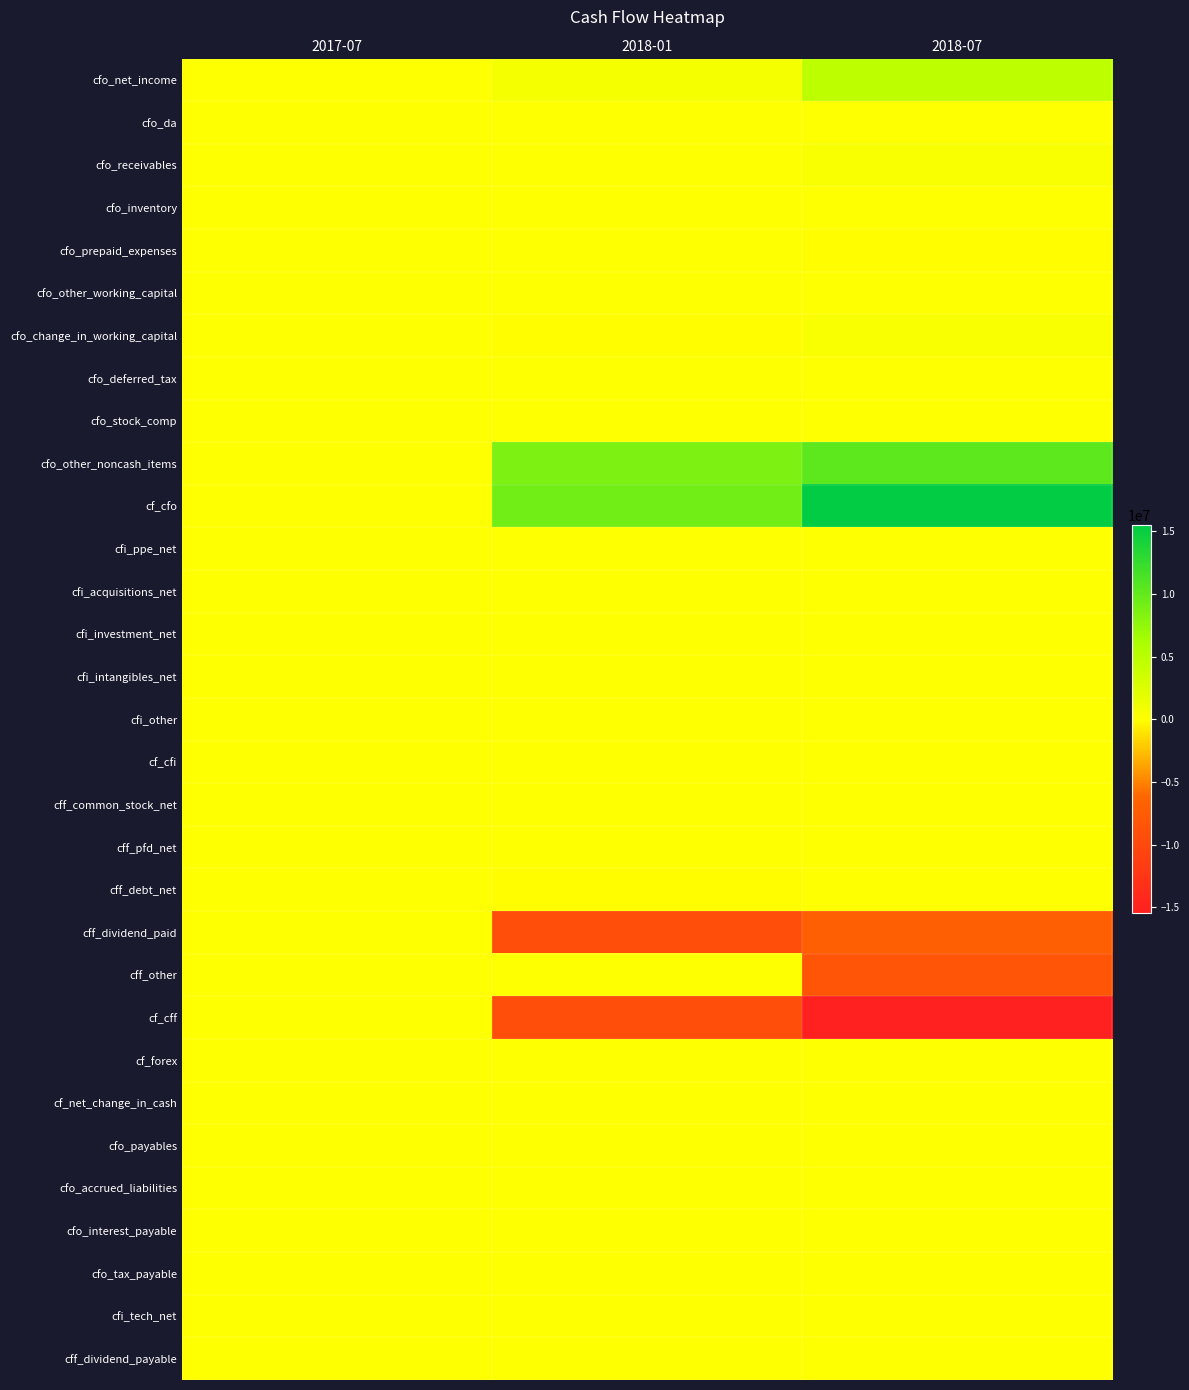

Reading left to right, what are all the values shown in this chart?

cfo_net_income: 2017-07=0	2018-01=670000	2018-07=4759000
cfo_da: 2017-07=0	2018-01=0	2018-07=0
cfo_receivables: 2017-07=0	2018-01=57000	2018-07=367000
cfo_inventory: 2017-07=0	2018-01=0	2018-07=0
cfo_prepaid_expenses: 2017-07=0	2018-01=5000	2018-07=-5000
cfo_other_working_capital: 2017-07=0	2018-01=0	2018-07=0
cfo_change_in_working_capital: 2017-07=0	2018-01=-24000	2018-07=270000
cfo_deferred_tax: 2017-07=0	2018-01=0	2018-07=0
cfo_stock_comp: 2017-07=0	2018-01=0	2018-07=0
cfo_other_noncash_items: 2017-07=0	2018-01=8622000	2018-07=10271000
cf_cfo: 2017-07=0	2018-01=9268000	2018-07=15300000
cfi_ppe_net: 2017-07=0	2018-01=0	2018-07=0
cfi_acquisitions_net: 2017-07=0	2018-01=0	2018-07=0
cfi_investment_net: 2017-07=0	2018-01=0	2018-07=0
cfi_intangibles_net: 2017-07=0	2018-01=0	2018-07=0
cfi_other: 2017-07=0	2018-01=0	2018-07=0
cf_cfi: 2017-07=0	2018-01=0	2018-07=0
cff_common_stock_net: 2017-07=0	2018-01=0	2018-07=0
cff_pfd_net: 2017-07=0	2018-01=0	2018-07=0
cff_debt_net: 2017-07=0	2018-01=-30000	2018-07=43000
cff_dividend_paid: 2017-07=0	2018-01=-9242000	2018-07=-7111000
cff_other: 2017-07=0	2018-01=4000	2018-07=-8389000
cf_cff: 2017-07=0	2018-01=-9268000	2018-07=-15457000
cf_forex: 2017-07=0	2018-01=0	2018-07=0
cf_net_change_in_cash: 2017-07=0	2018-01=0	2018-07=0
cfo_payables: 2017-07=0	2018-01=0	2018-07=0
cfo_accrued_liabilities: 2017-07=0	2018-01=0	2018-07=0
cfo_interest_payable: 2017-07=0	2018-01=0	2018-07=0
cfo_tax_payable: 2017-07=0	2018-01=0	2018-07=0
cfi_tech_net: 2017-07=0	2018-01=0	2018-07=0
cff_dividend_payable: 2017-07=0	2018-01=0	2018-07=0